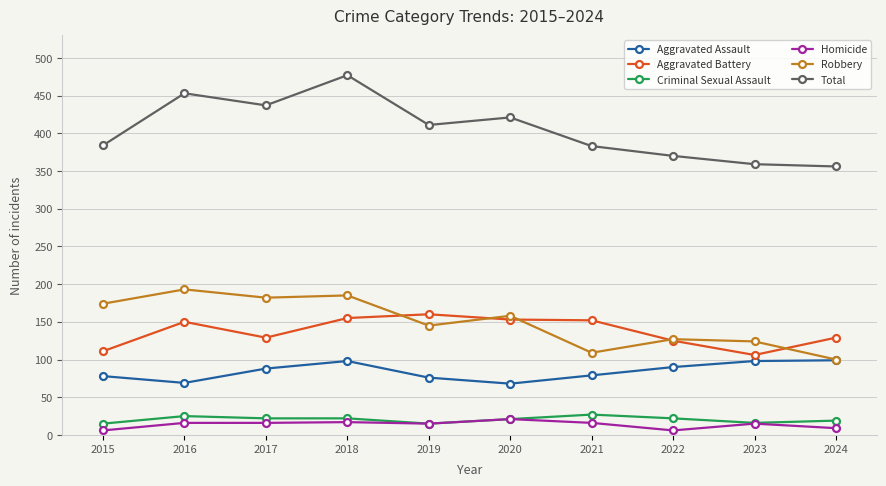

Is it true that Homicide equals 6 at 2015?

True